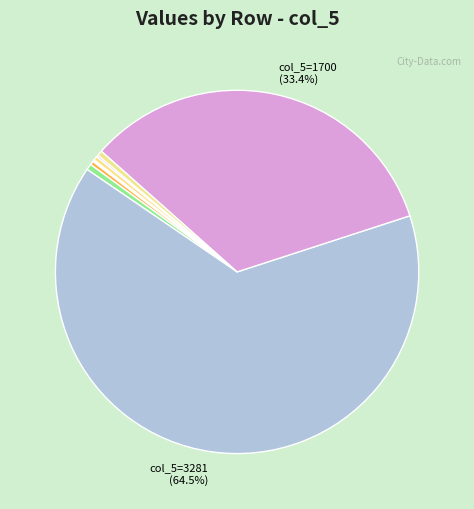

Is there any slice that represents more than half of the pie?

Yes